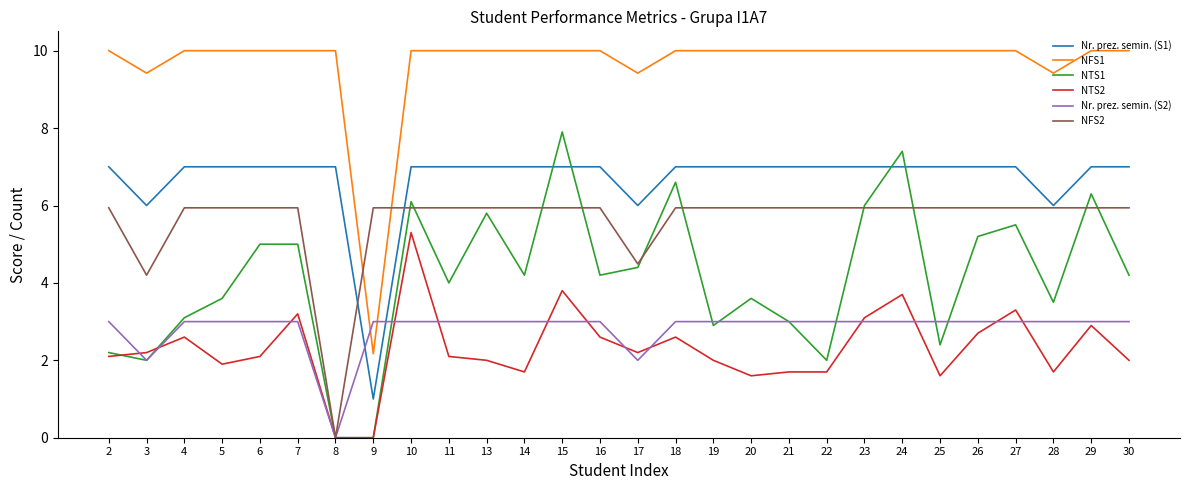

What is the difference between the second highest and minimum values in the Nr. prez. semin. (S1) series?

6.0